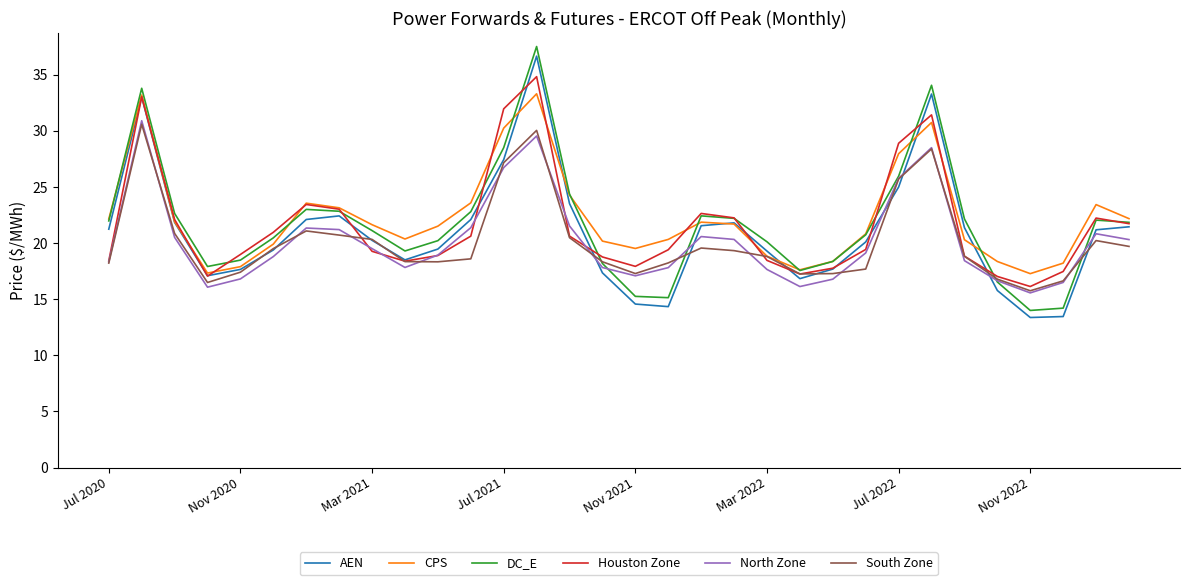

True or false: North Zone has more than 0 points higher than both neighbors.

True